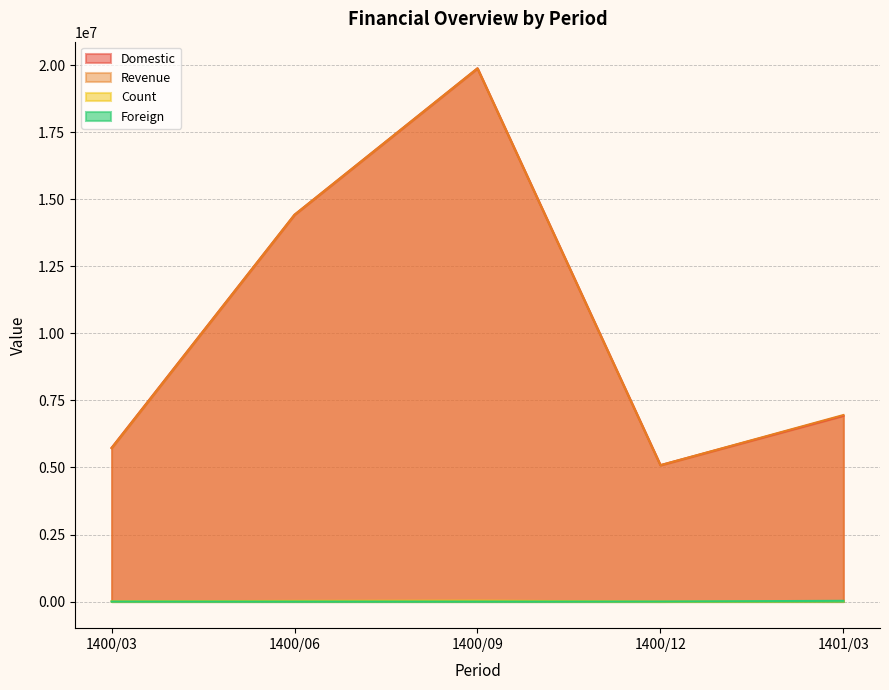

Is it true that Count equals 7214 at 1401/03?

False